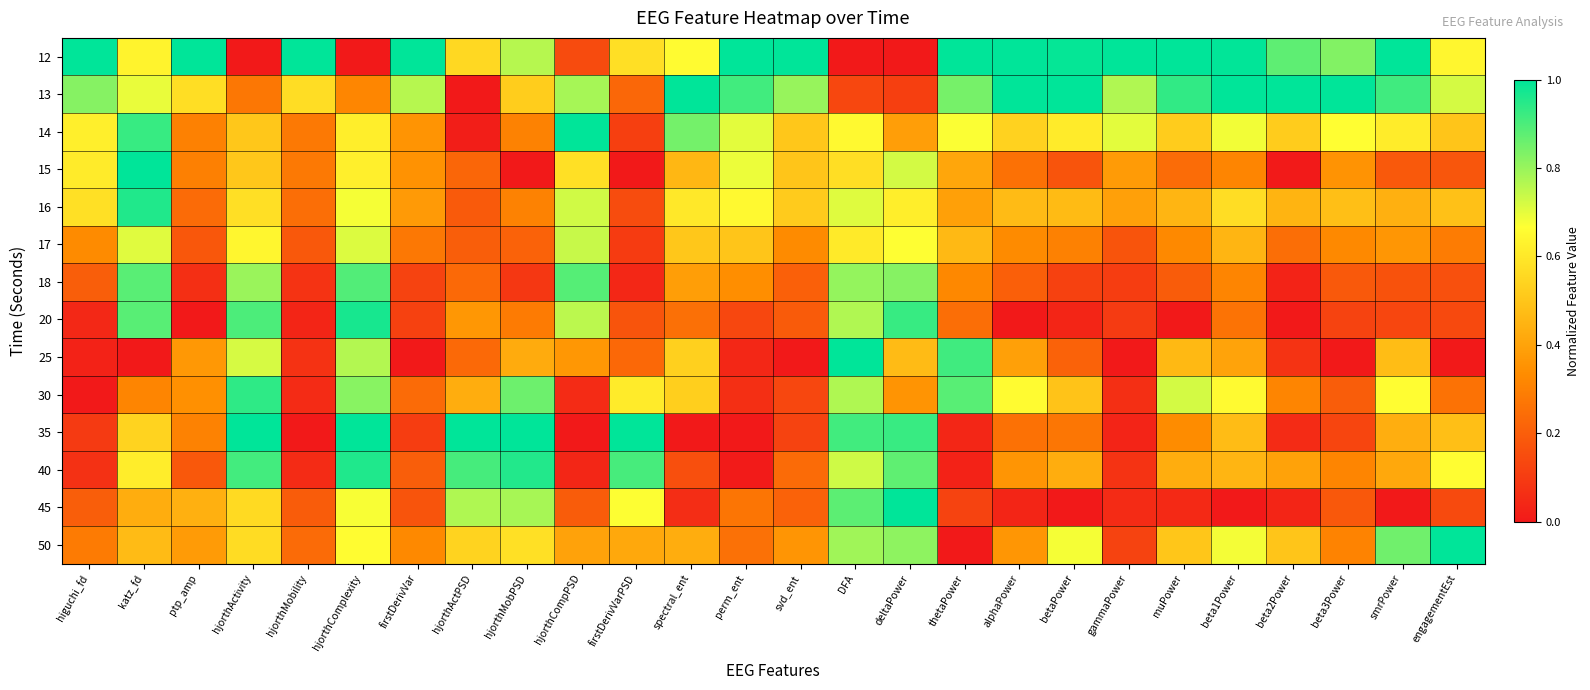

Which label corresponds to the largest value in the chart?

higuchi_fd